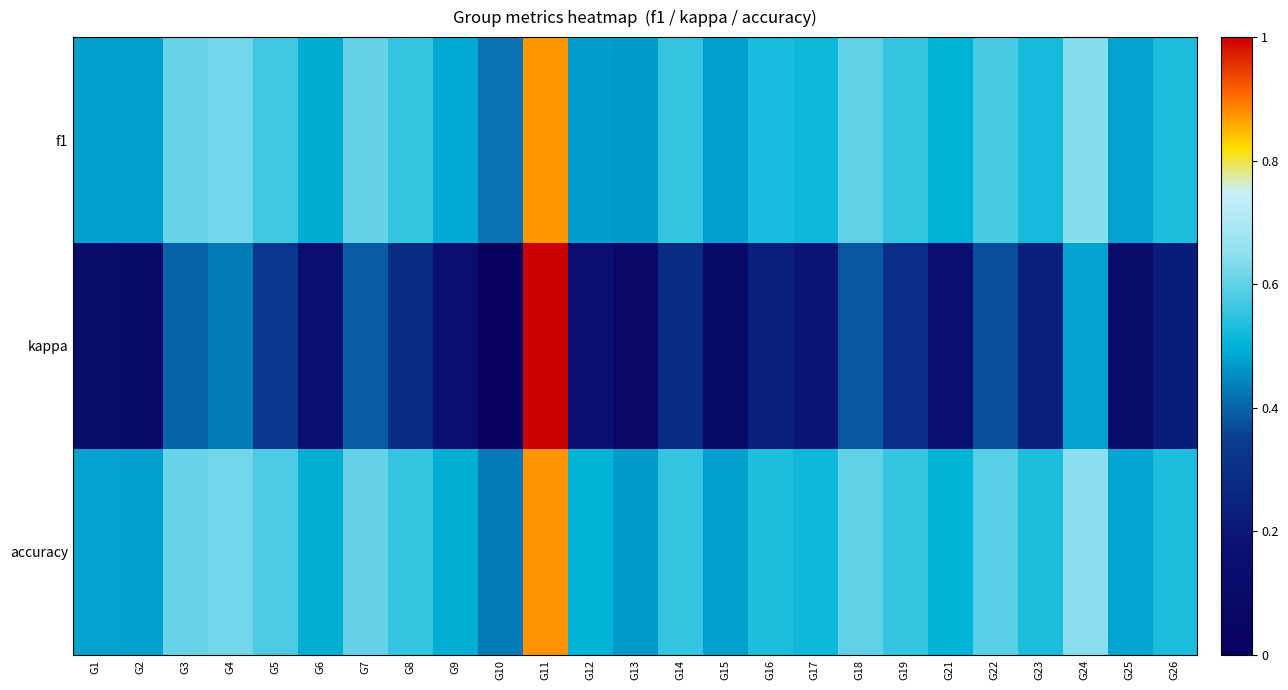

Count the number of categories in the chart.

25